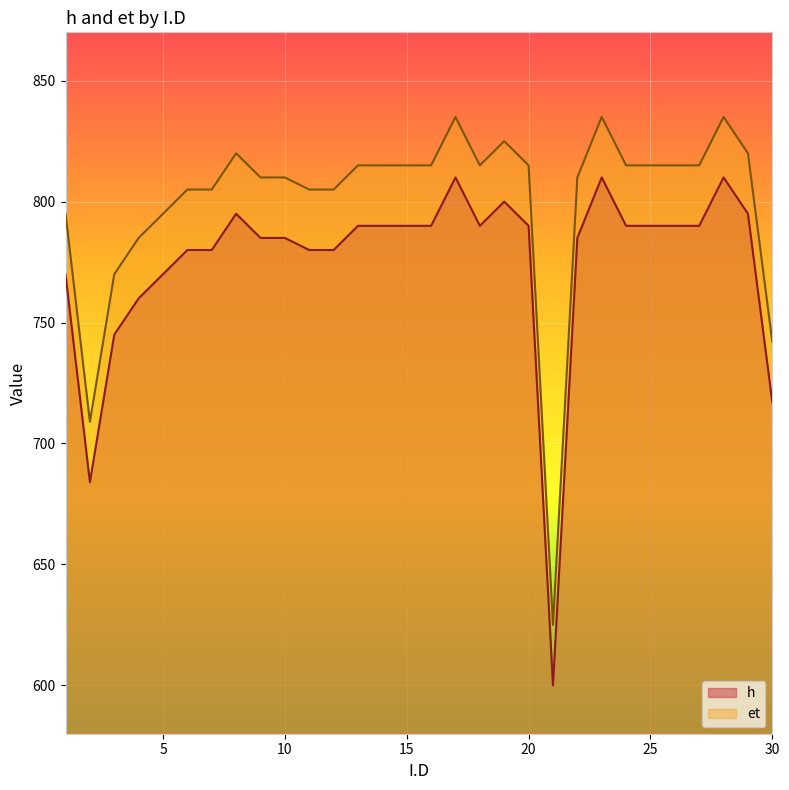

Is the value of et at 13 greater than the value of h at 25?

Yes